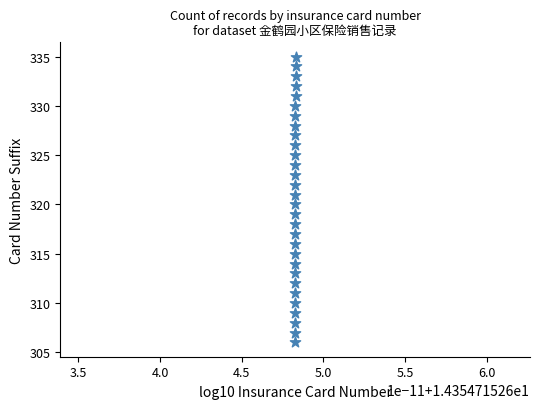

What is the range of Y values (max minus min)?

29